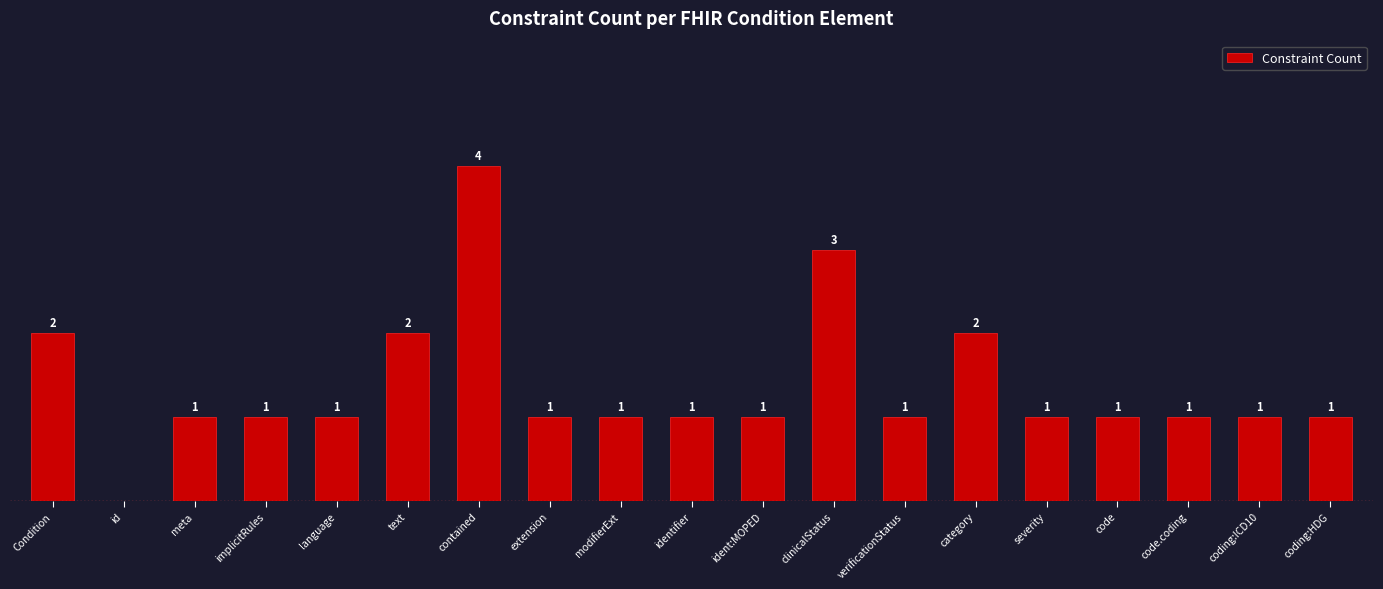

At which label does the data first exceed 1?

Condition